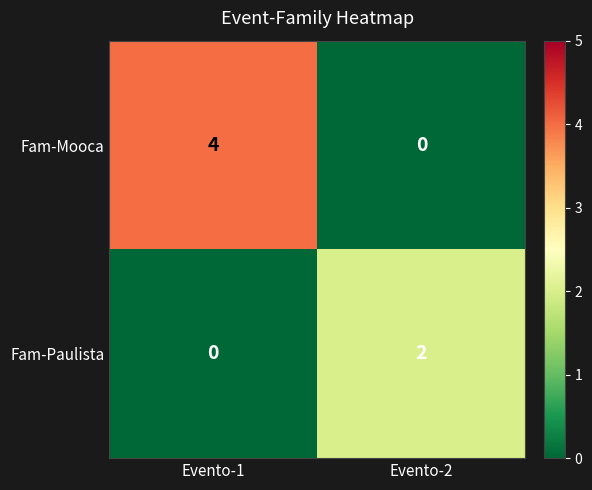

At how many categories does at least one series exceed 3?

1